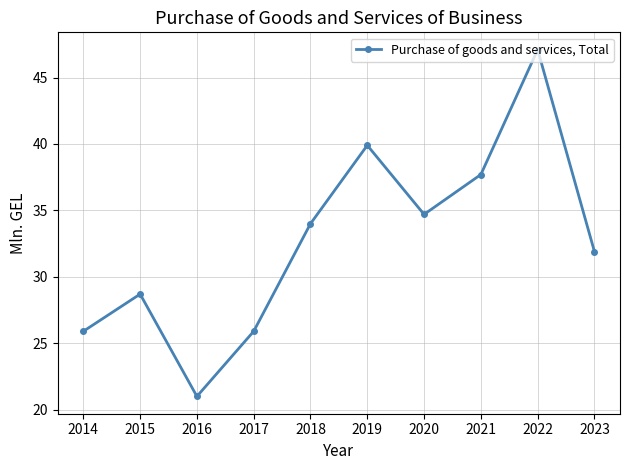

How many data points are less than 34?

5